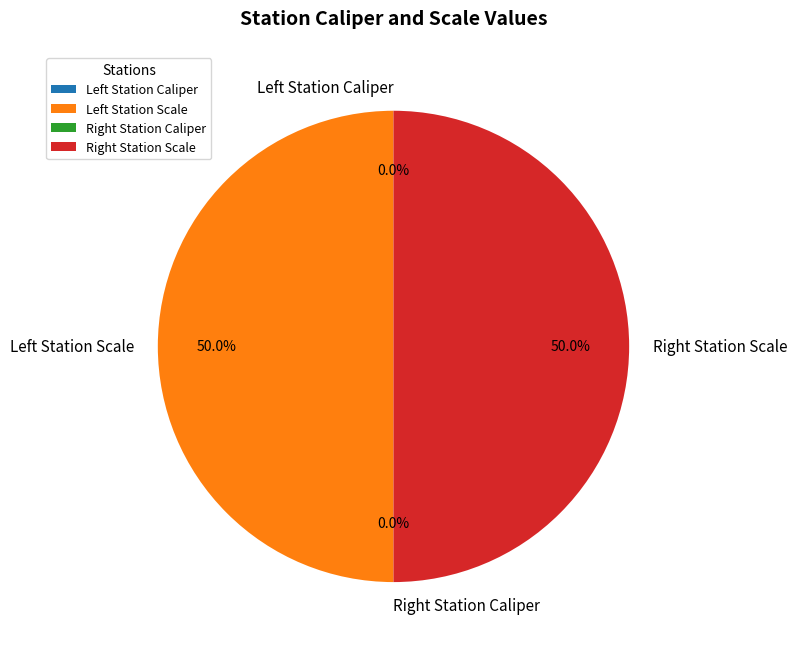

How many segments does this pie chart have?

4